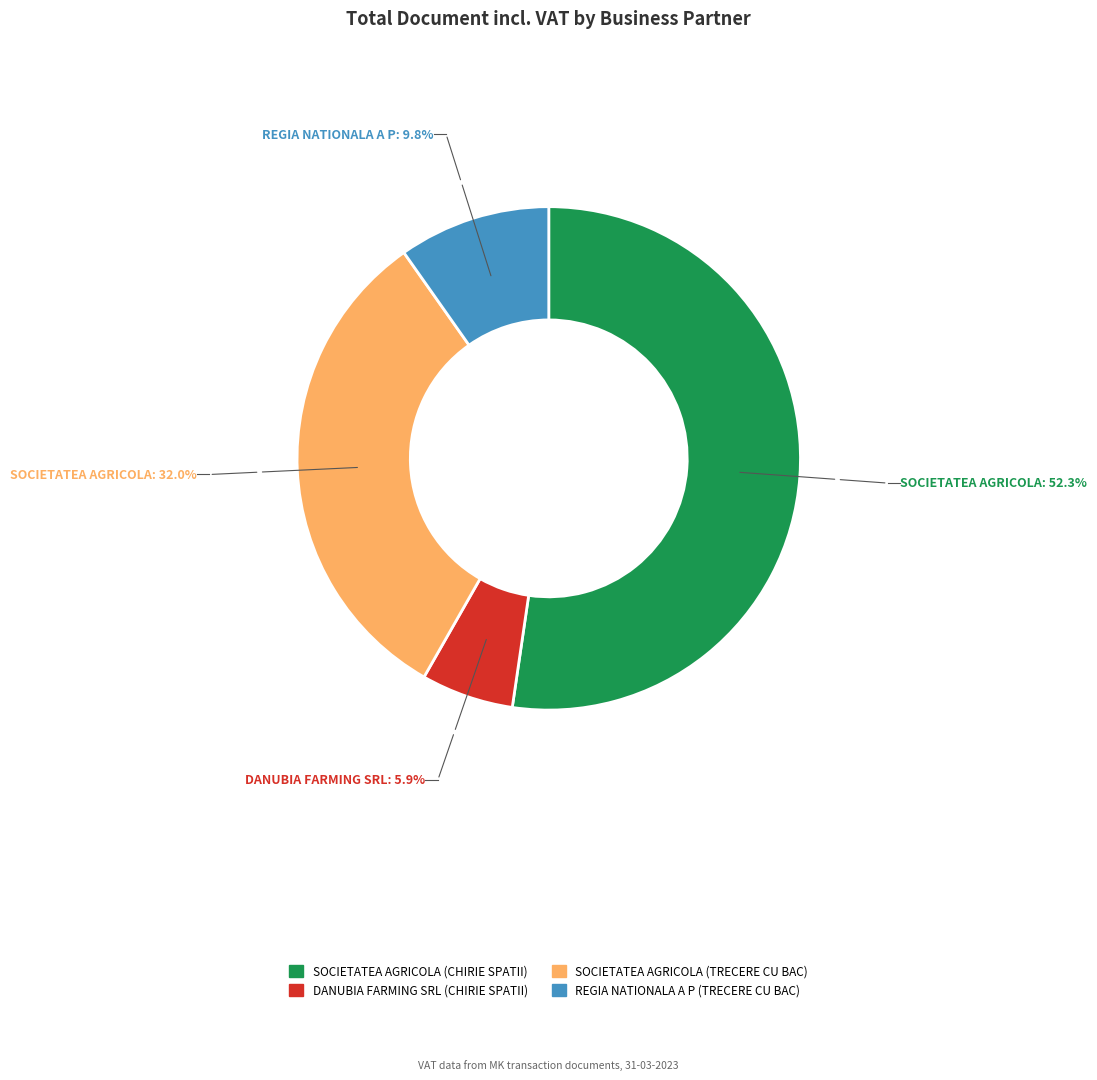

Rank the categories by value from lowest to highest.

DANUBIA FARMING SRL (CHIRIE SPATII), REGIA NATIONALA A P (TRECERE CU BAC), SOCIETATEA AGRICOLA (TRECERE CU BAC), SOCIETATEA AGRICOLA (CHIRIE SPATII)